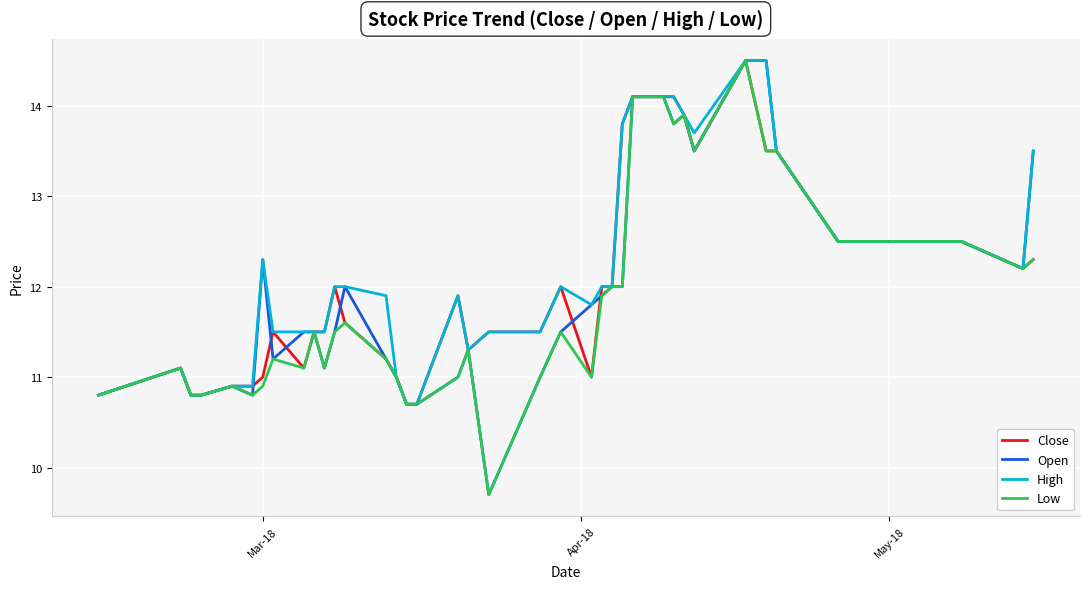

What is the maximum value shown in the chart?

14.5